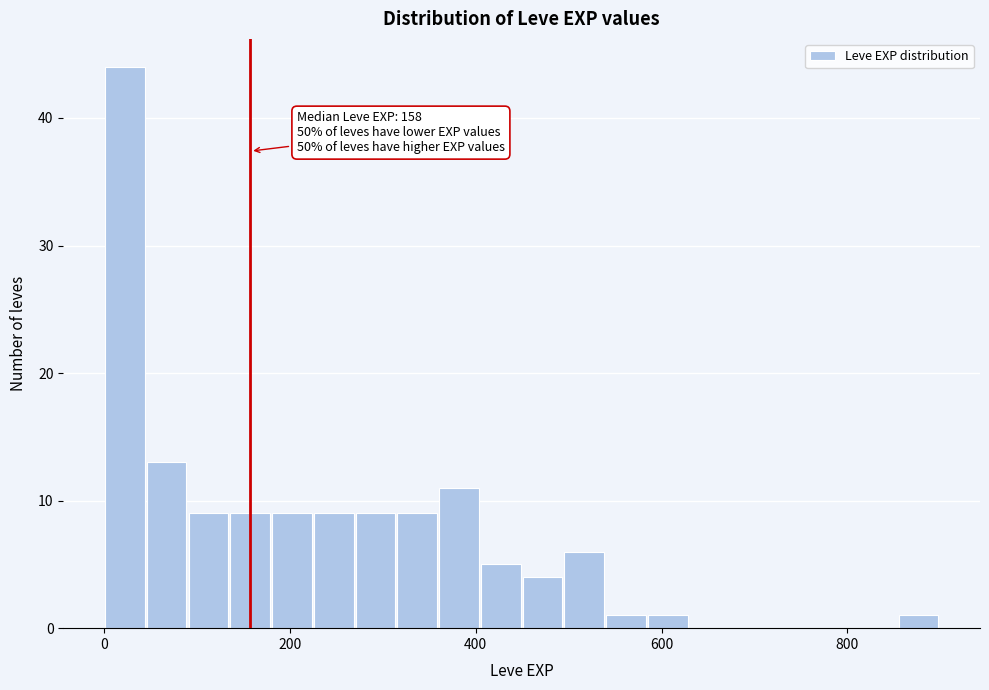

Around what value on the x-axis is the tallest bar? Give the approximate position of its centre, as read against the axis.

20